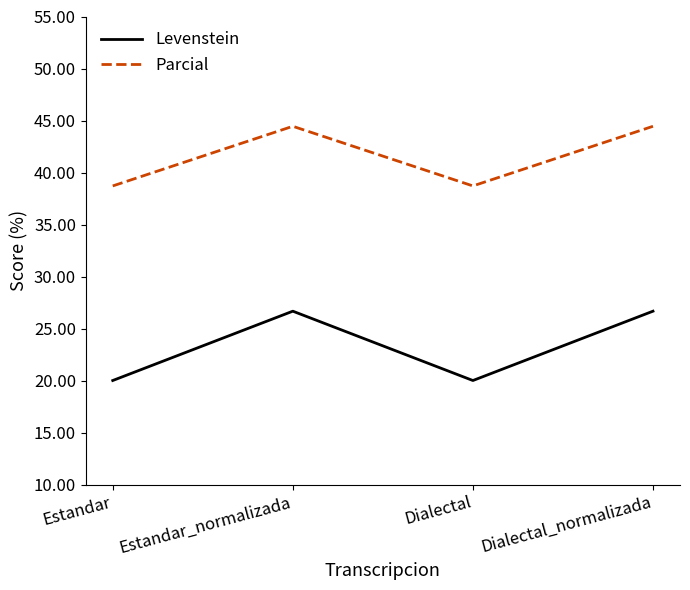

What is the minimum value shown in the chart?

20.0